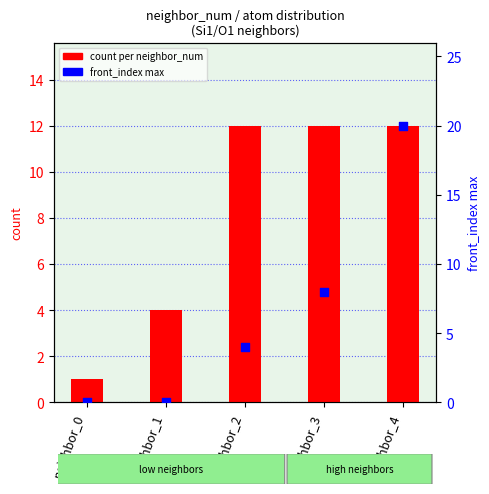

Which series reaches the maximum Y coordinate?

front_index max